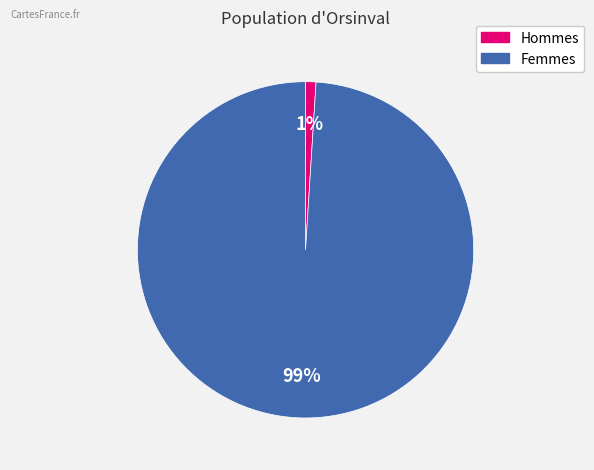

To the nearest percent, what is the difference between the largest and smallest slice percentages?

98%